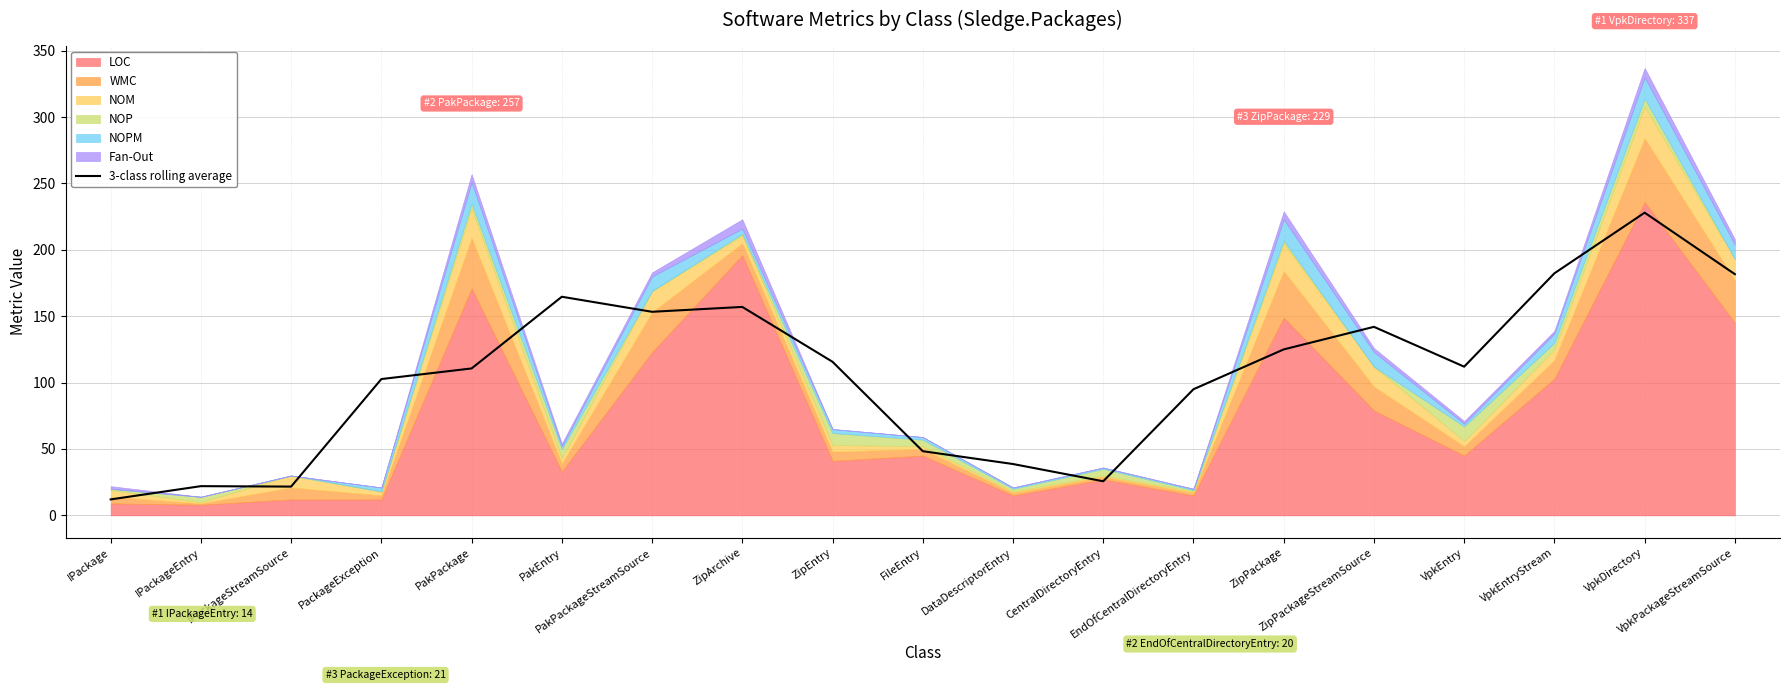

Count the number of values greater than 111.

10